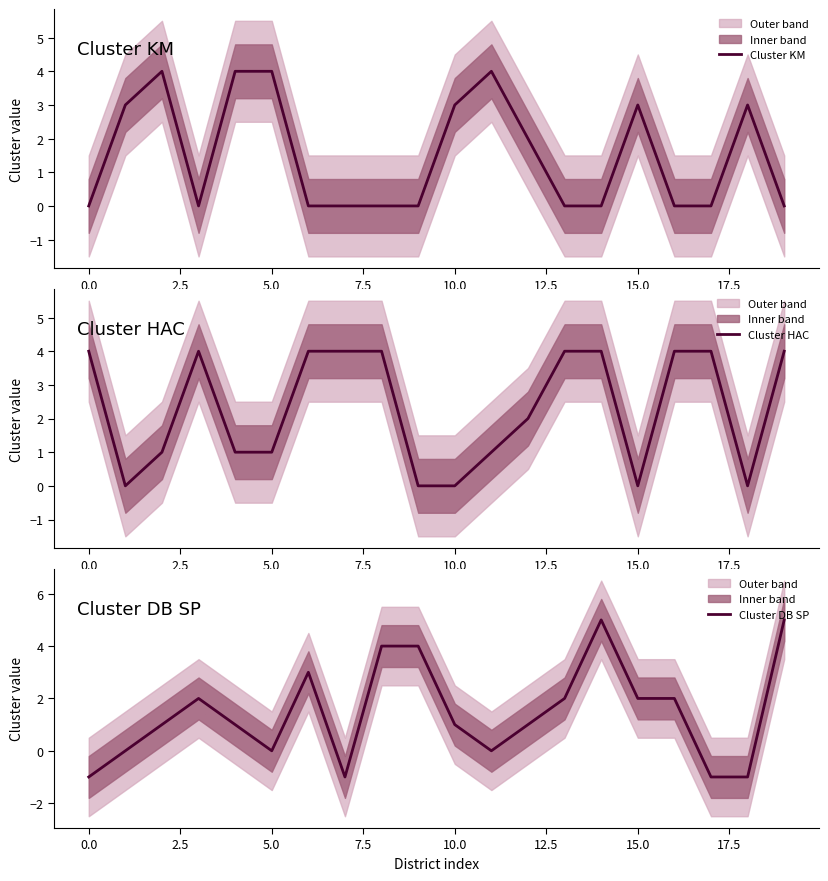

What position from the right is 2.5?

18